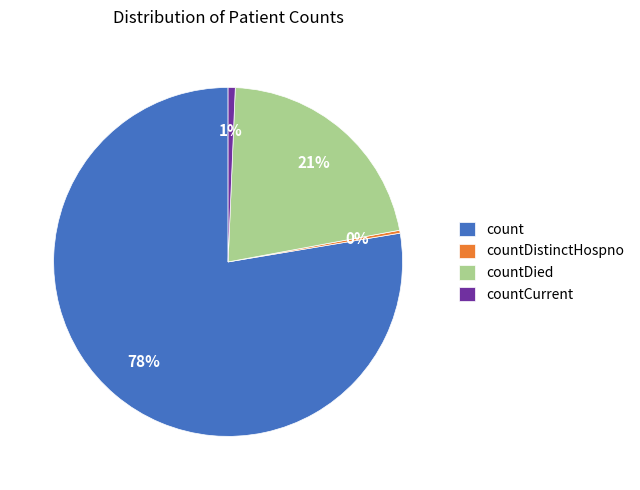

To the nearest percent, what is the average slice percentage?

25%